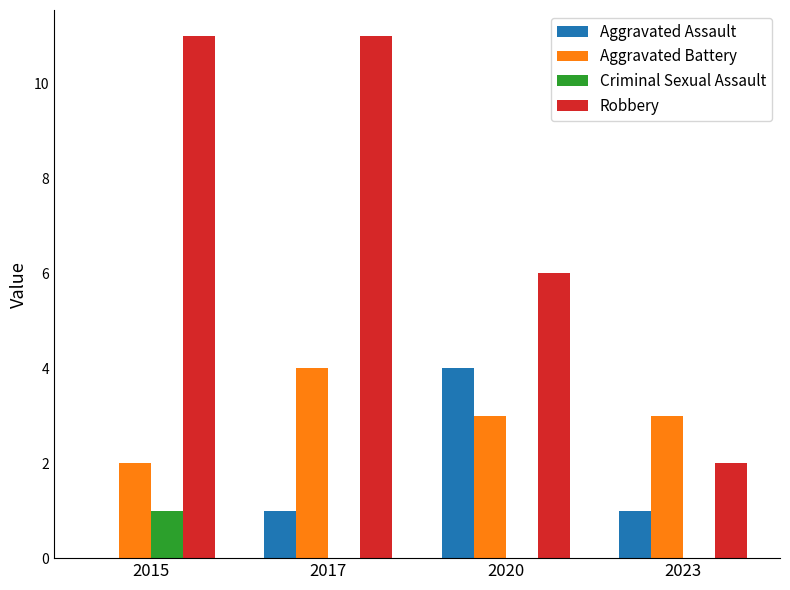

Between 2017 and 2023, which series saw the biggest shift?

Robbery